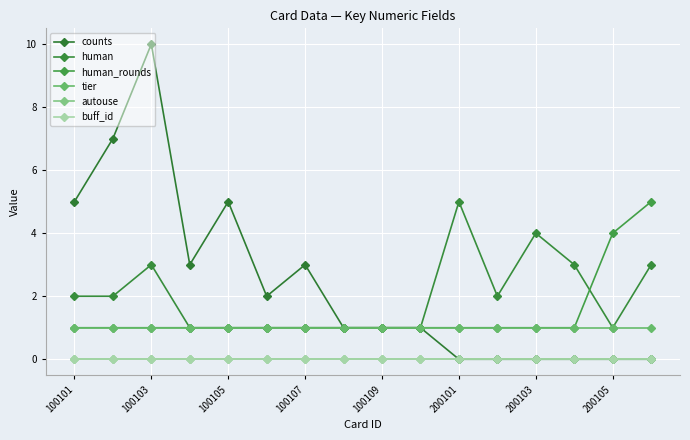

Reading left to right, extract all data points from this chart.

counts: 5	7	10	3	5	2	3	1	1	1	0	0	0	0	0	0
human: 2	2	3	1	1	1	1	1	1	1	5	2	4	3	1	3
human_rounds: 1	1	1	1	1	1	1	1	1	1	1	1	1	1	4	5
tier: 1	1	1	1	1	1	1	1	1	1	1	1	1	1	1	1
autouse: 0	0	0	0	0	0	0	0	0	0	0	0	0	0	0	0
buff_id: 0	0	0	0	0	0	0	0	0	0	0	0	0	0	0	0